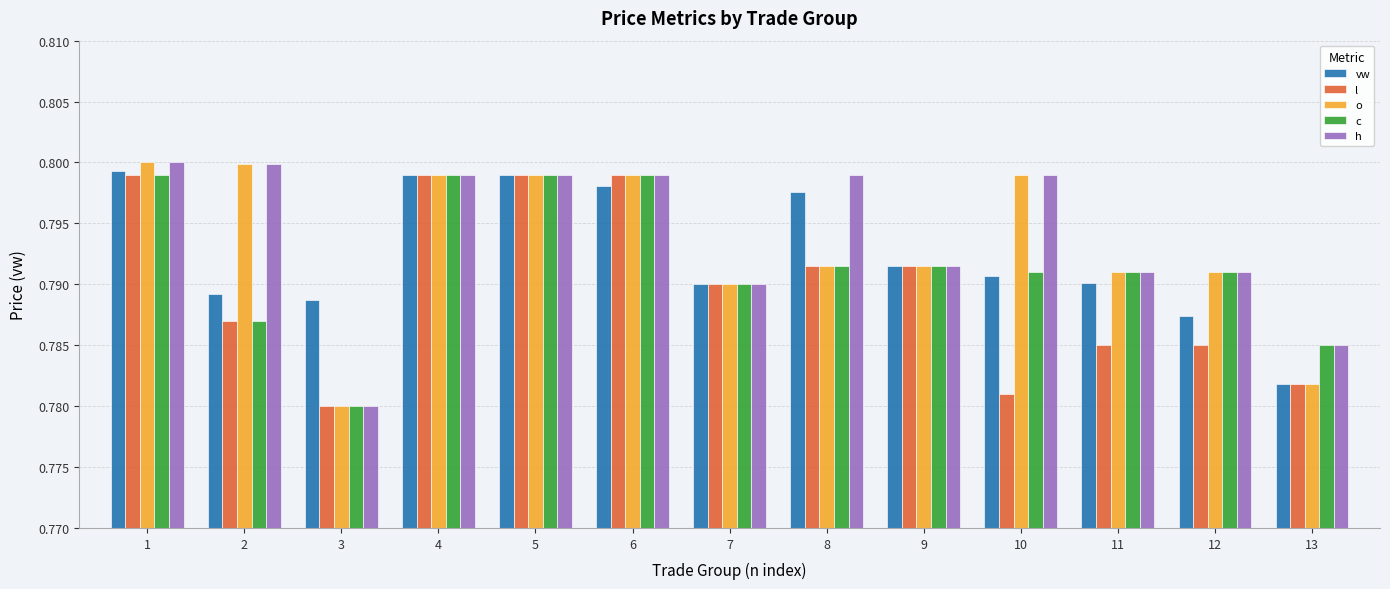

What are all the series names shown in the legend?

vw, l, o, c, h